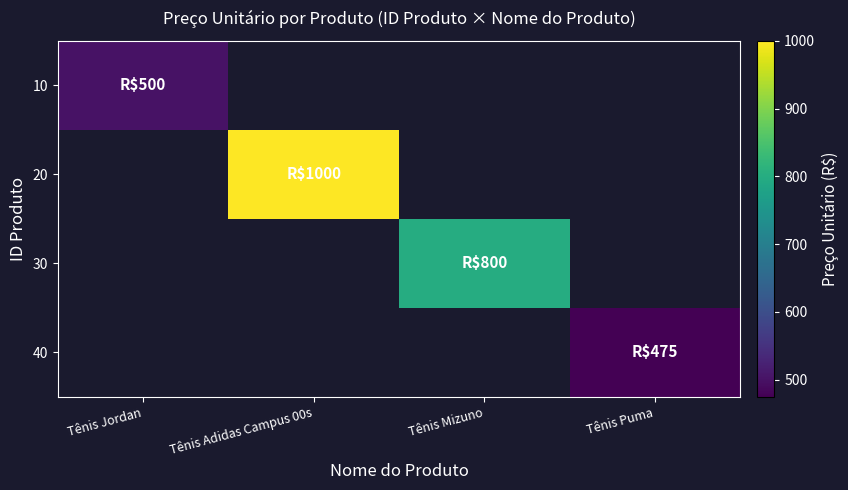

What is the minimum value shown in the chart?

475.0